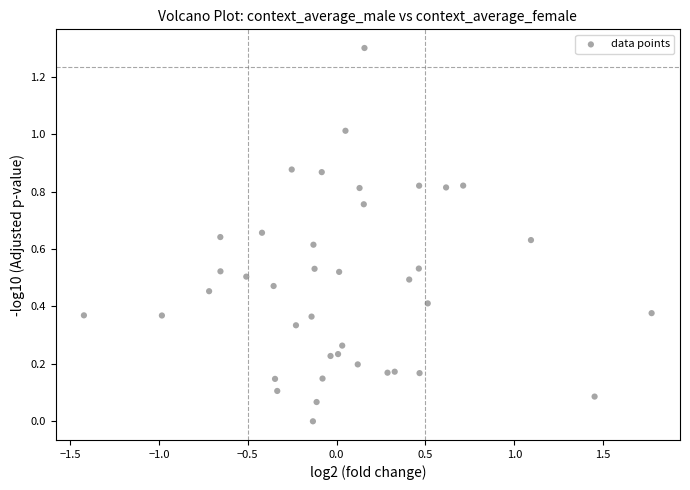

What is the range of Y values (max minus min)?

1.3